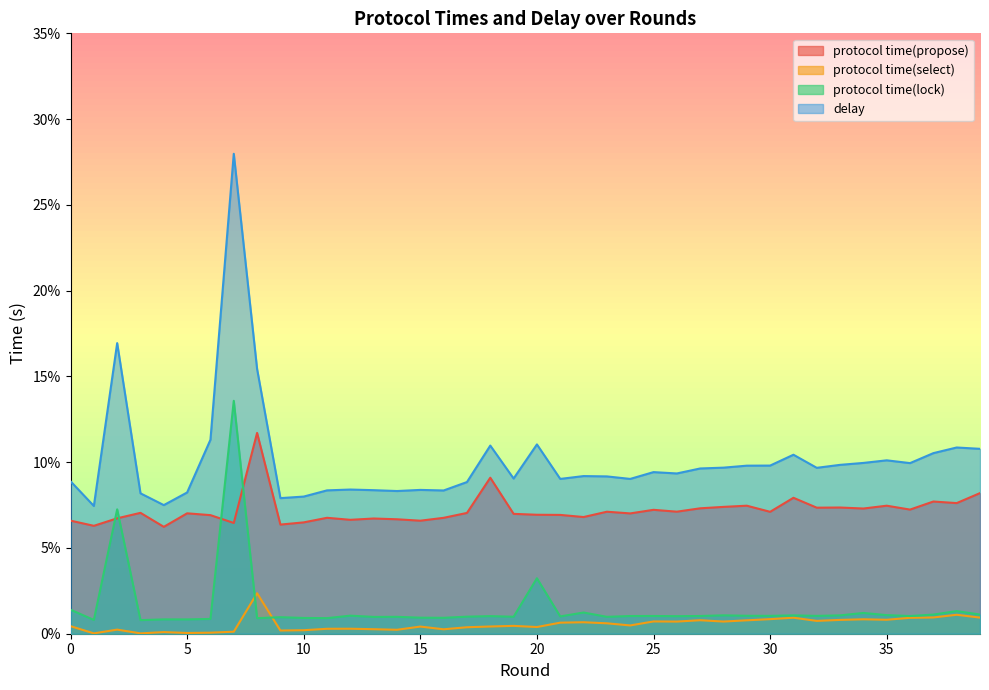

True or false: delay has more than 2 interior local peaks.

True